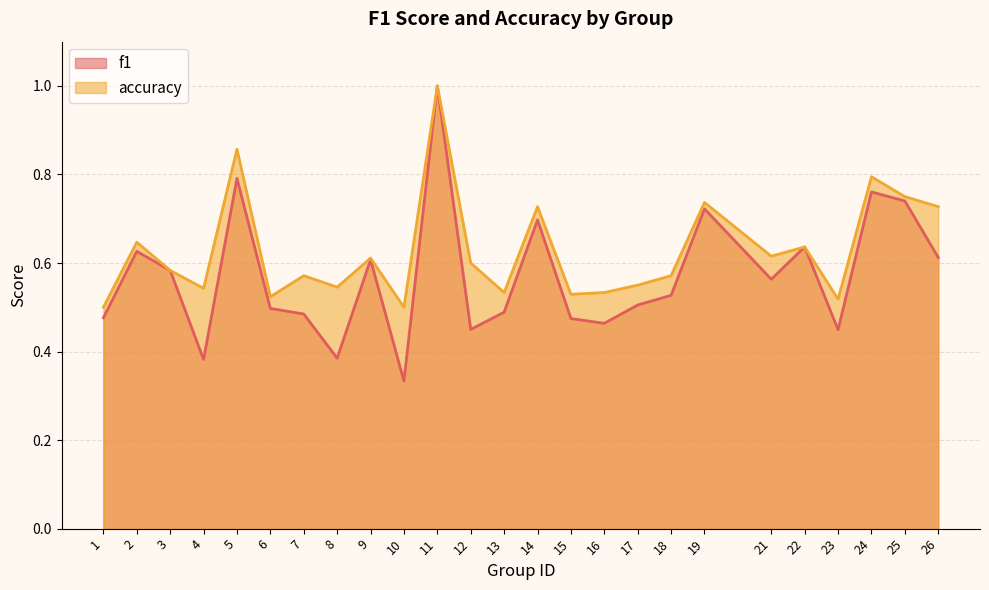

What is the value of the f1 point at the 2nd from the left?

0.6